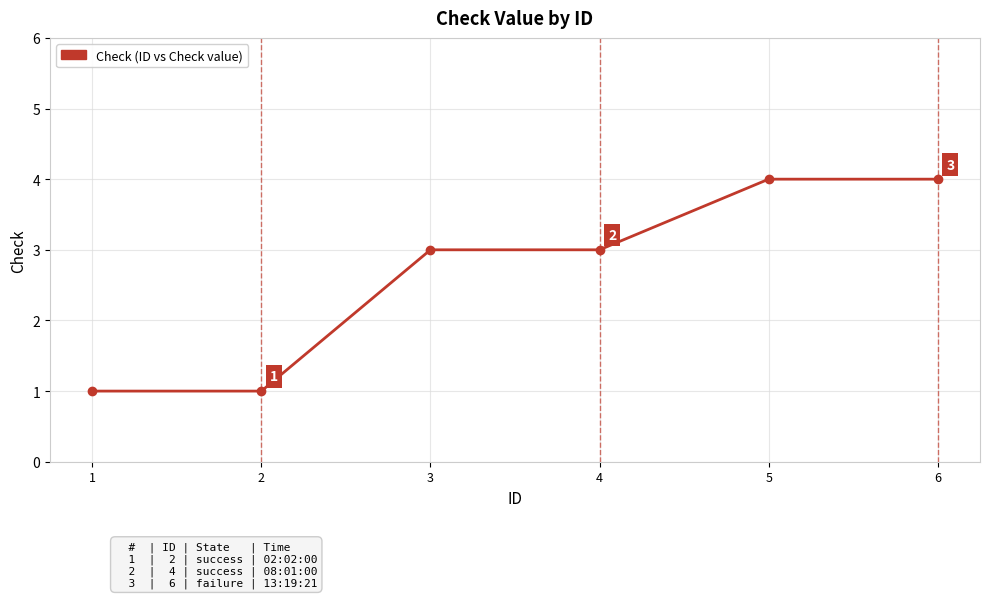

Does the chart have visible grid lines?

Yes